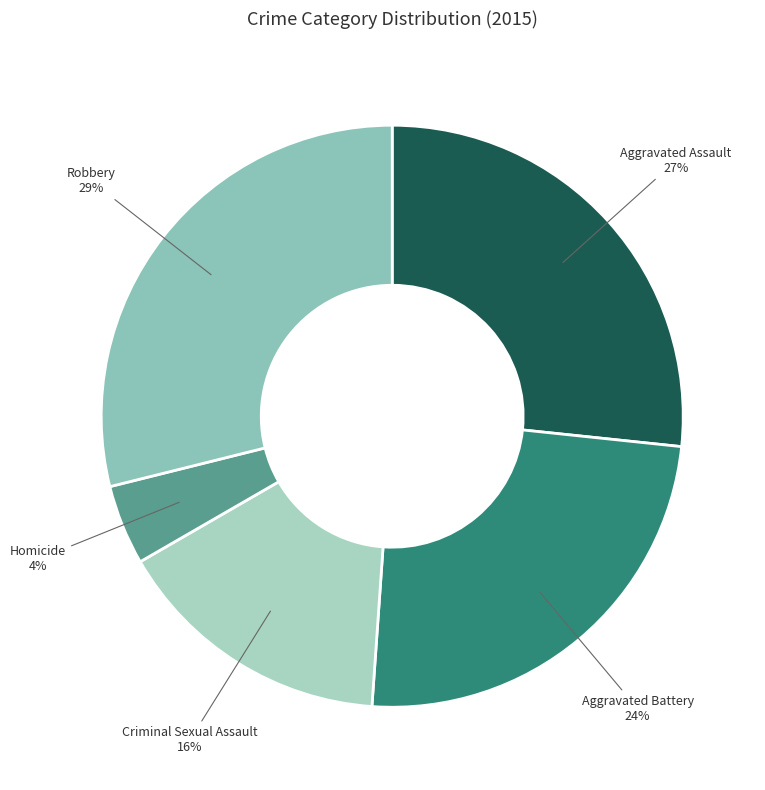

Which has a higher value, Criminal Sexual Assault or Homicide?

Criminal Sexual Assault